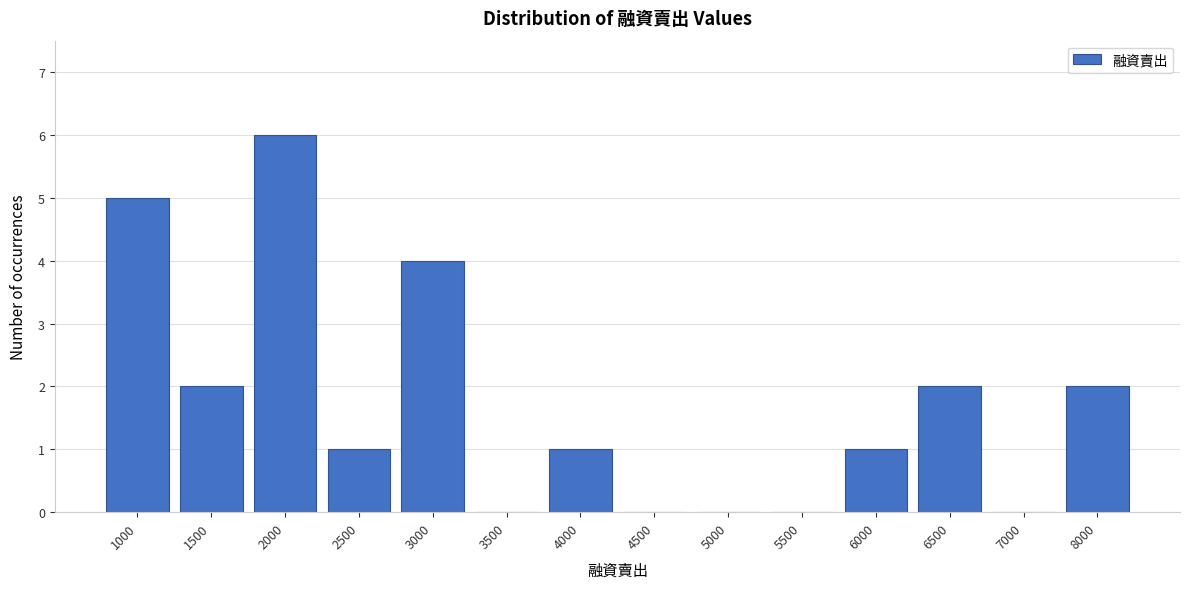

Reading right to left, extract all data points from this chart.

8000=2	7000=0	6500=2	6000=1	5500=0	5000=0	4500=0	4000=1	3500=0	3000=4	2500=1	2000=6	1500=2	1000=5